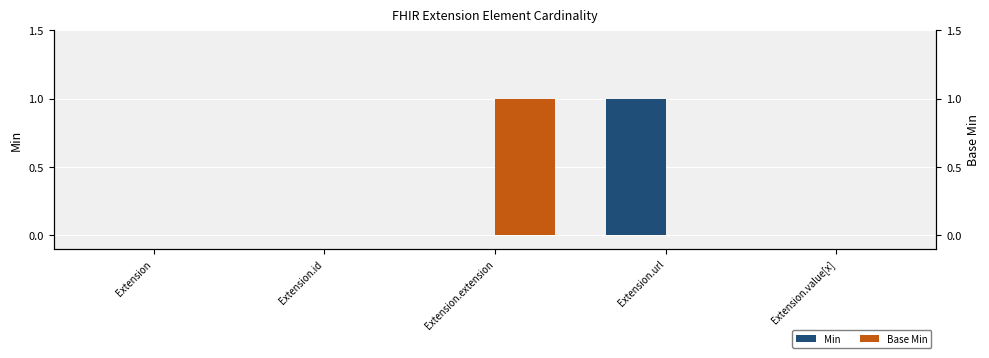

What position from the right is Extension.id?

4